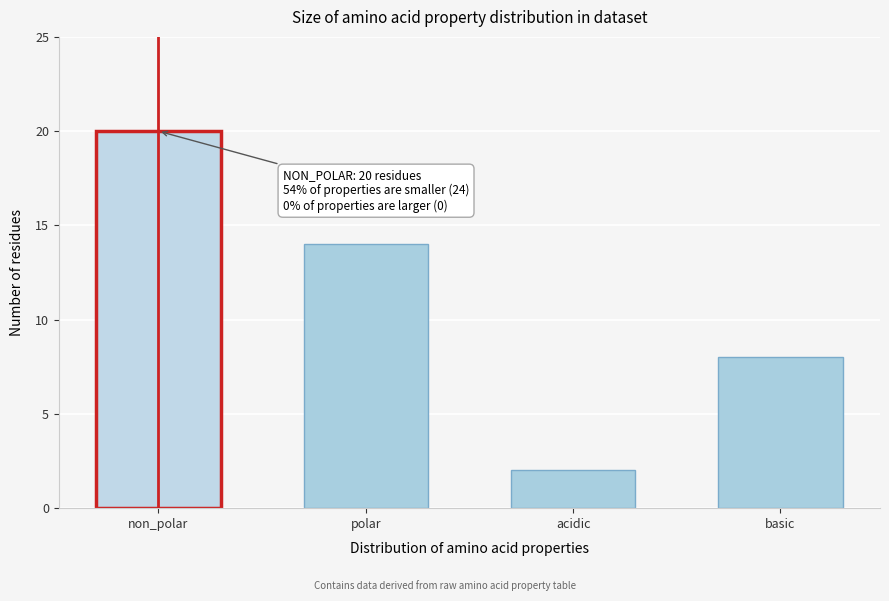

Reading right to left, extract all data points from this chart.

8	2	14	20